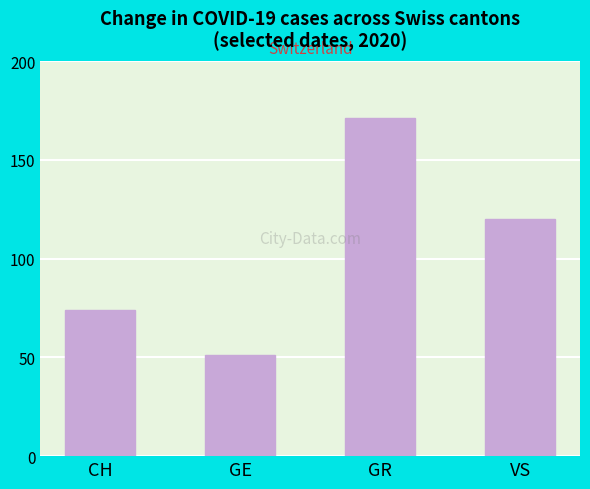

Reading left to right, what are all the values shown in this chart?

CH=74	GE=51	GR=171	VS=120